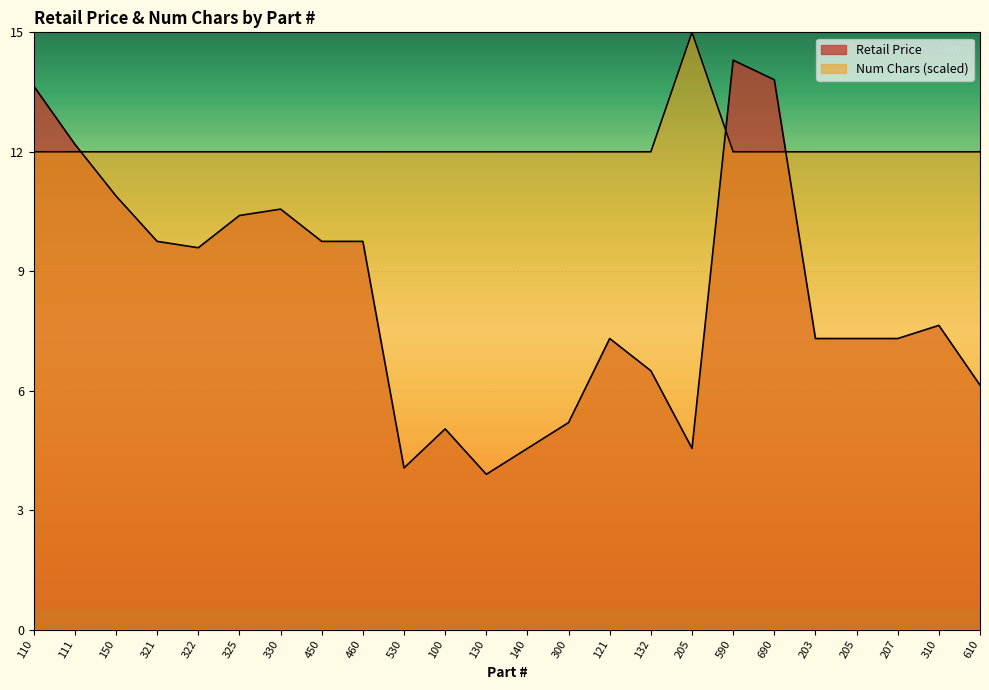

True or false: Num Chars and Retail Price intersect in this chart.

True